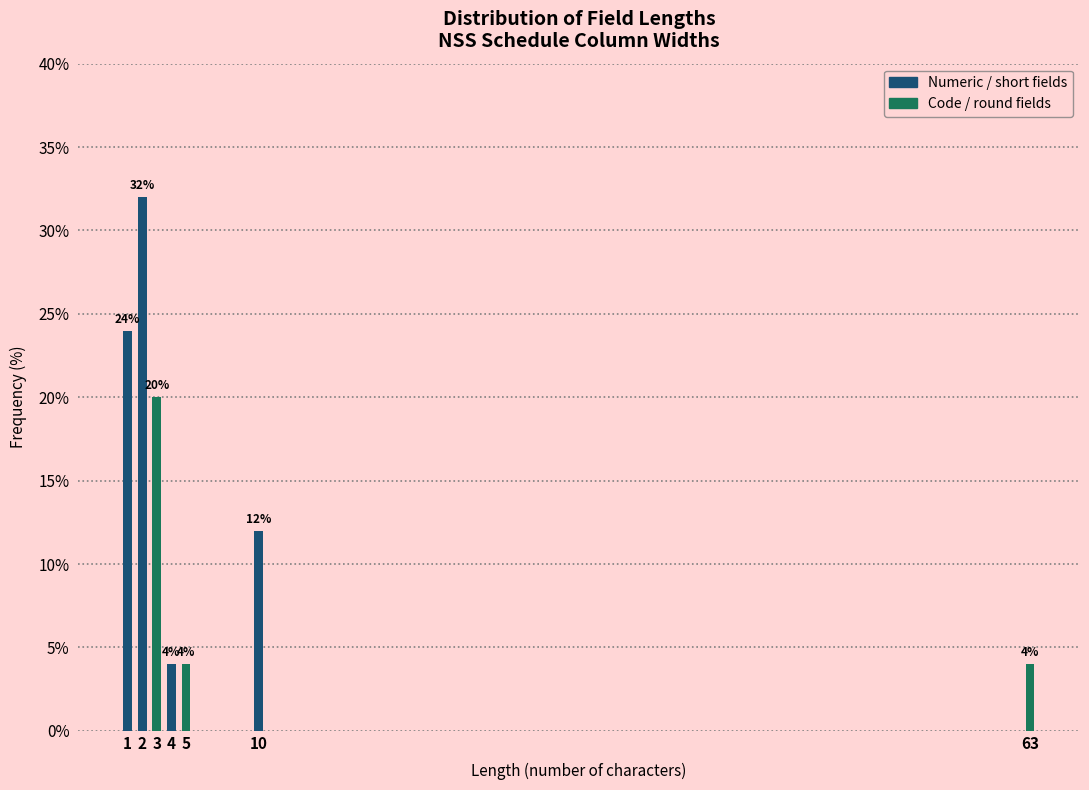

Reading left to right, list all the values displayed in this chart.

1=24	2=32	3=20	4=4	5=4	10=12	63=4